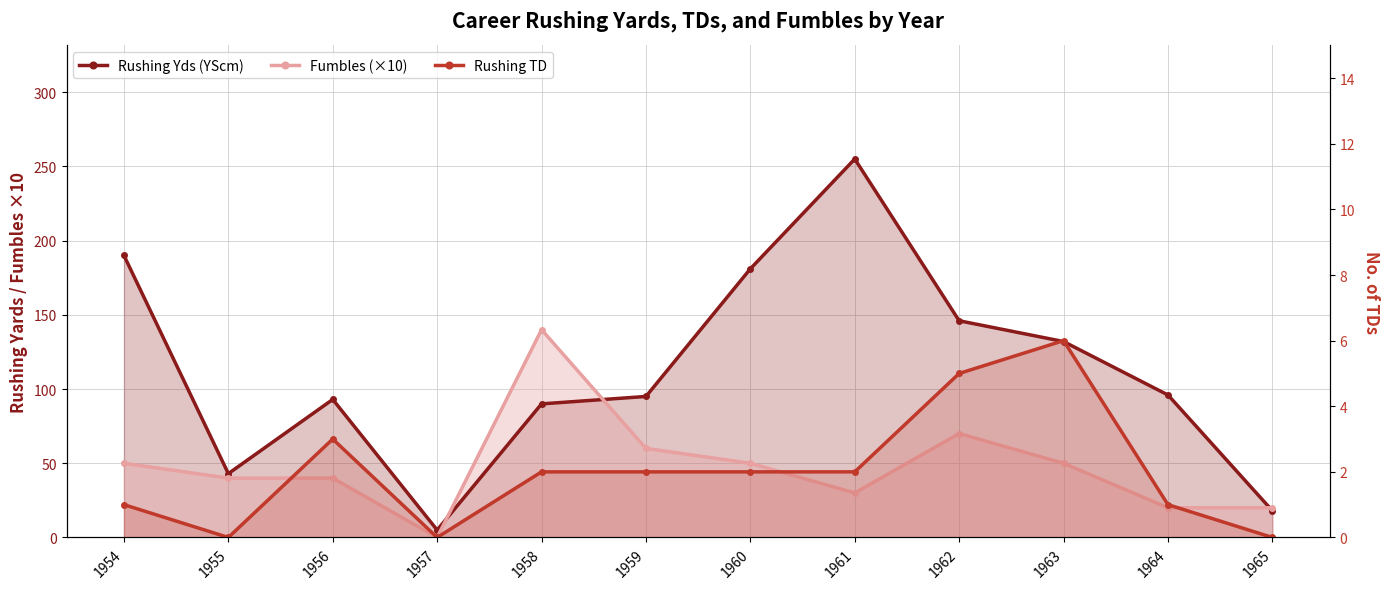

How many interior local valleys does the Rushing TD series have?

2